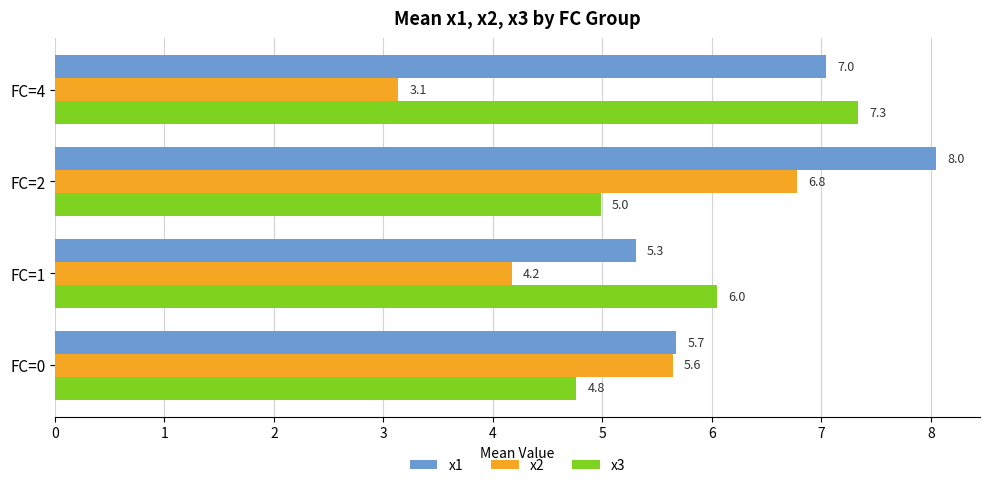

Read the x2 value at FC=0.

5.6